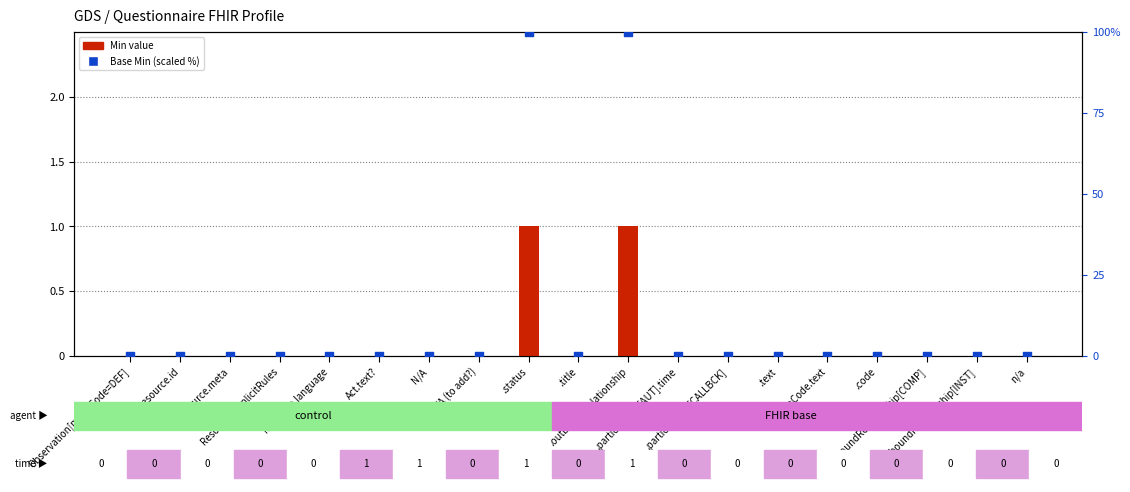

At which category is the sum across all series the highest?

.status